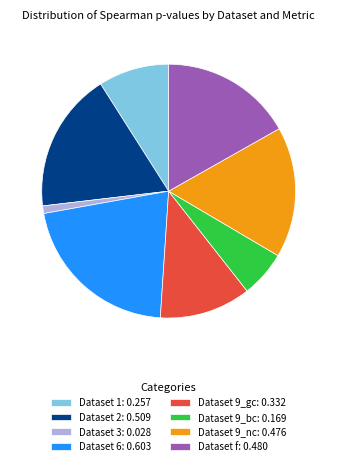

Is the sum of Dataset 9_nc: 0.476 and Dataset 9_gc: 0.332 greater than half?

No